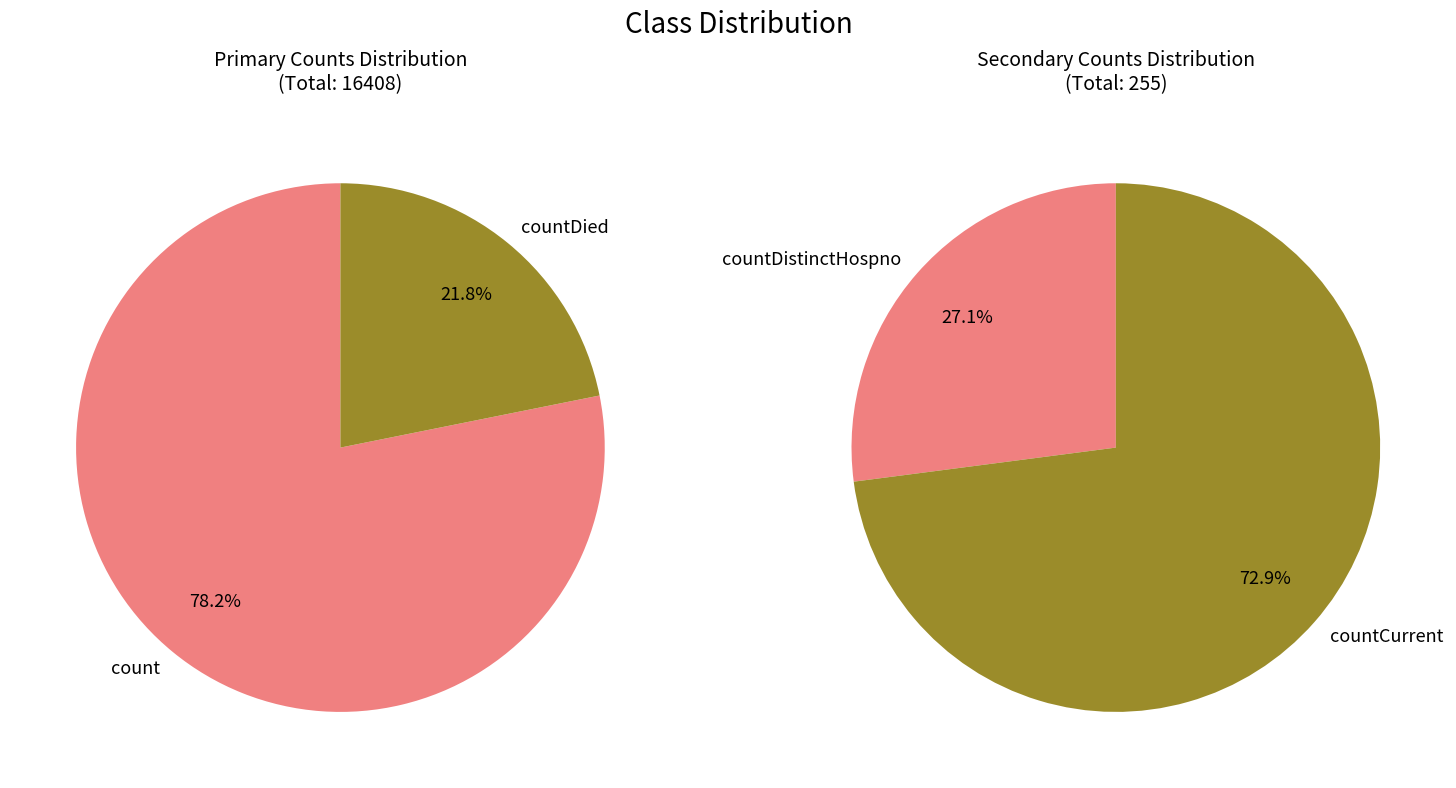

Which category has the biggest portion of the pie?

count